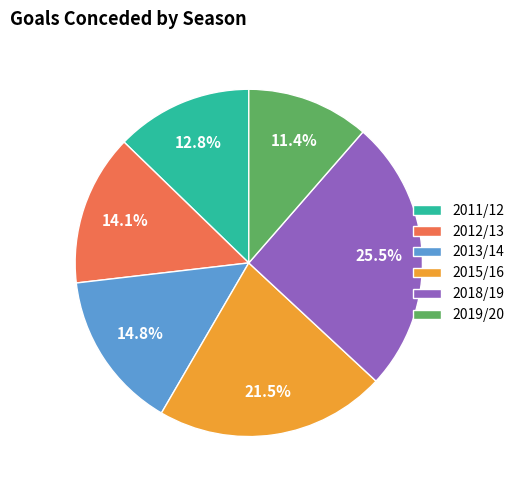

Is there a majority slice in this chart?

No